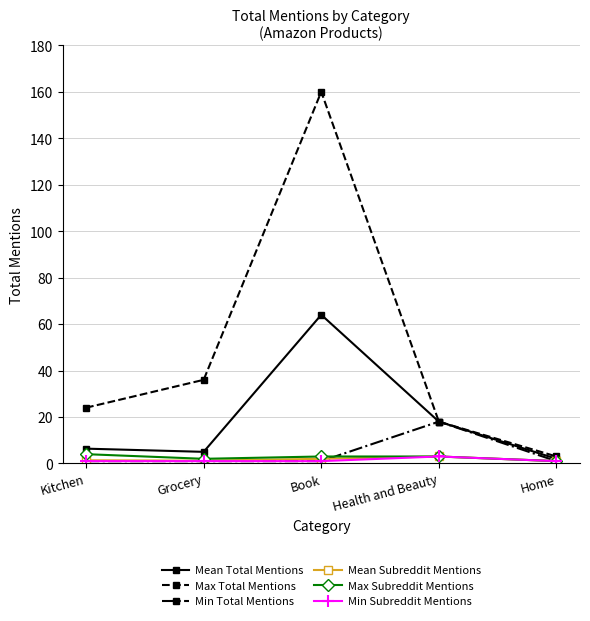

How many series are shown in this chart?

6